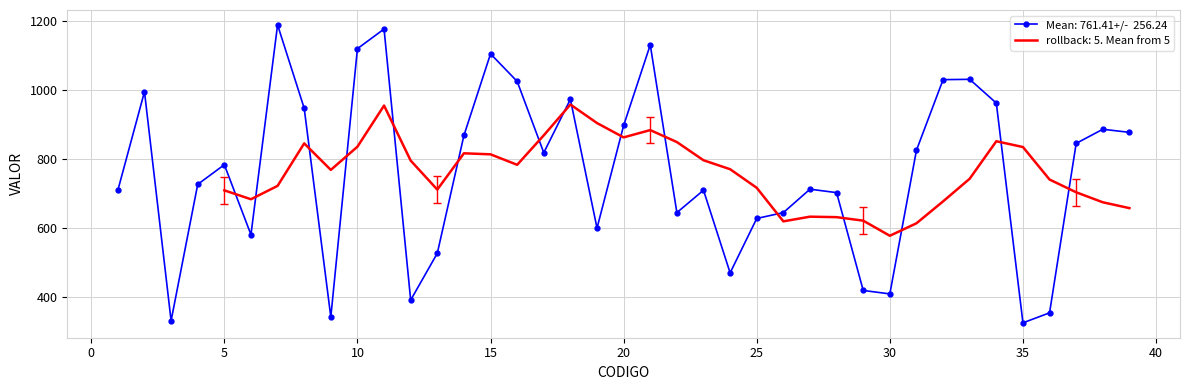

Reading right to left, list all the values displayed in this chart.

39=877	38=886	37=845	36=353	35=324	34=962	33=1031	32=1030	31=825	30=408	29=418	28=702	27=712	26=644	25=627	24=469	23=709	22=644	21=1131	20=897	19=599	18=973	17=818	16=1025	15=1105	14=868	13=526	12=390	11=1177	10=1120	9=341	8=947	7=1189	6=580	5=783	4=726	3=330	2=995	1=709